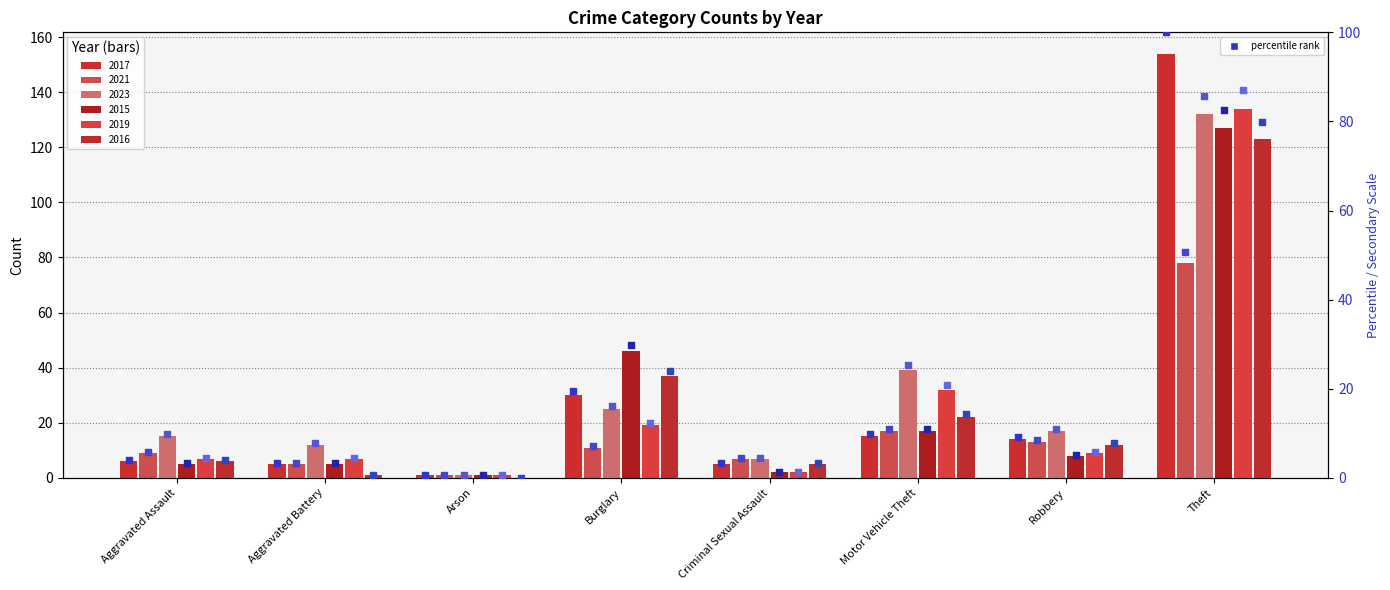

Which series has the largest total across all categories?

2023 pct